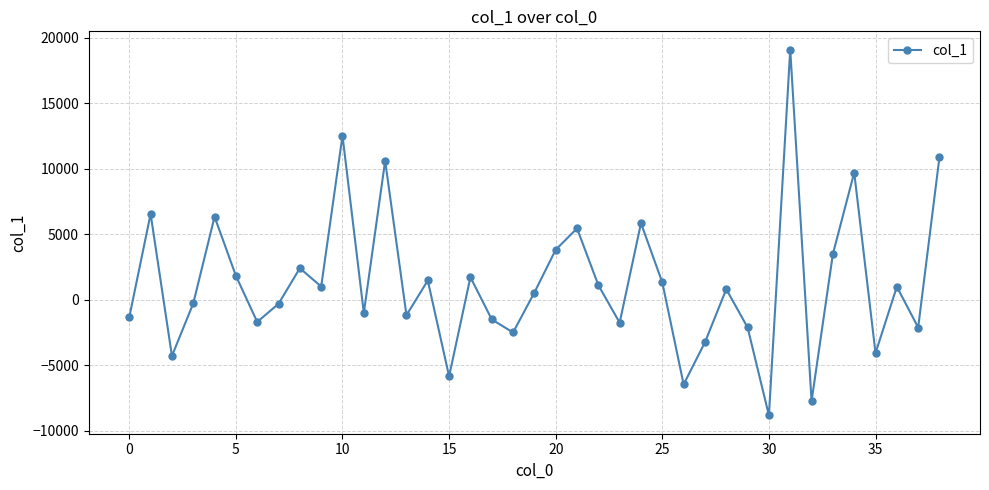

What is the difference between the second highest and minimum values?

21360.7